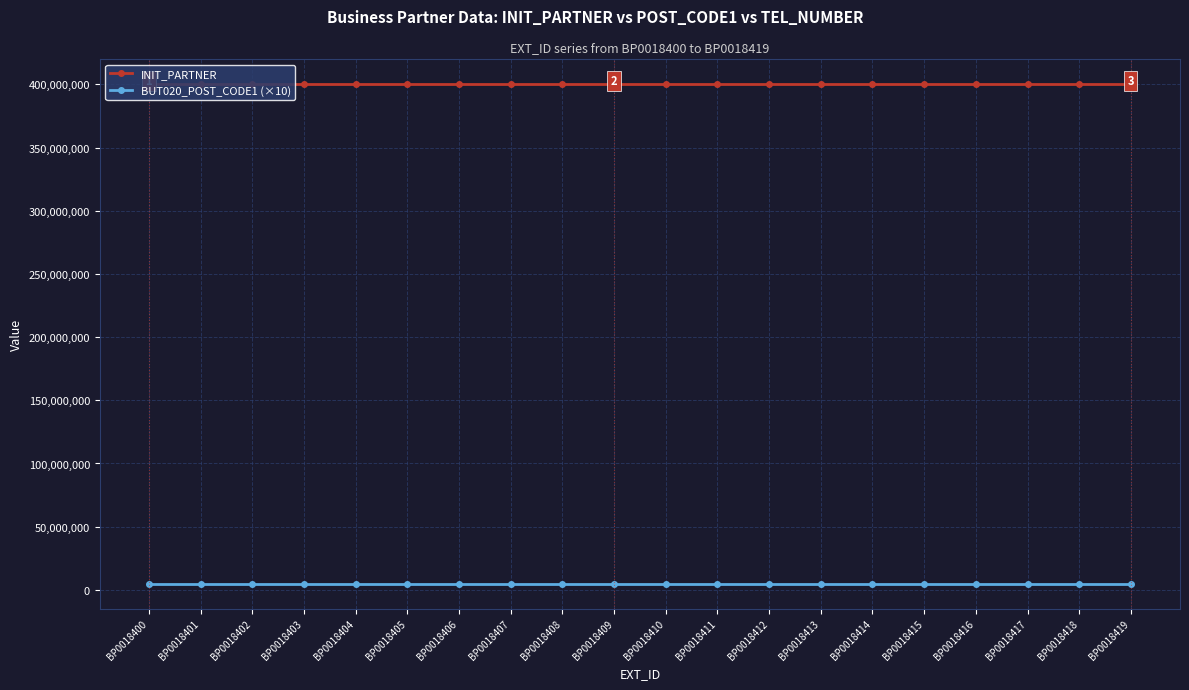

The value of BUT020_POST_CODE1 (×10) at BP0018402 is 5000840. True or false?

True